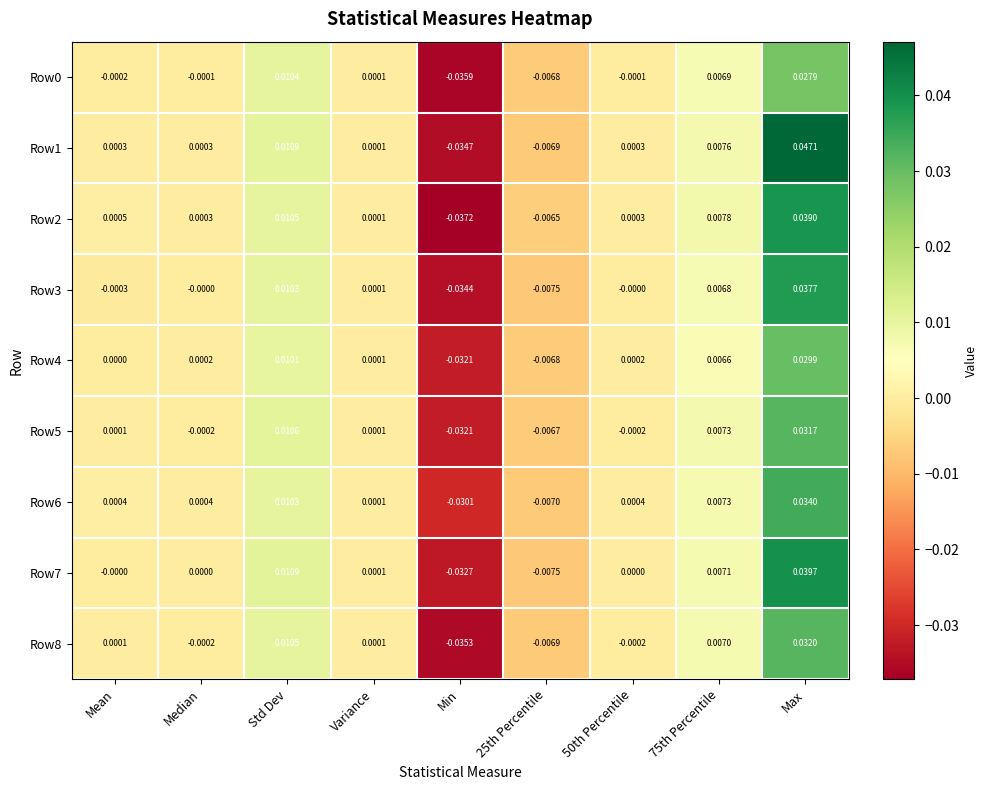

Which series has the largest total across all categories?

Row1